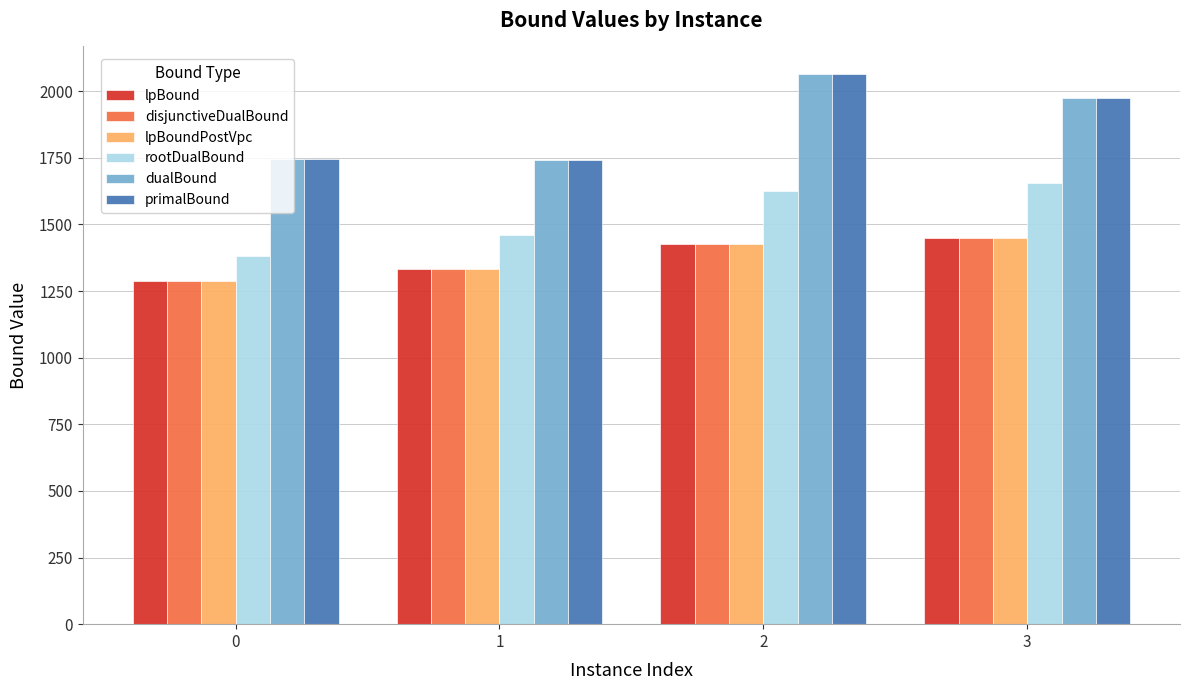

How many values in the dualBound series are below 1975?

2